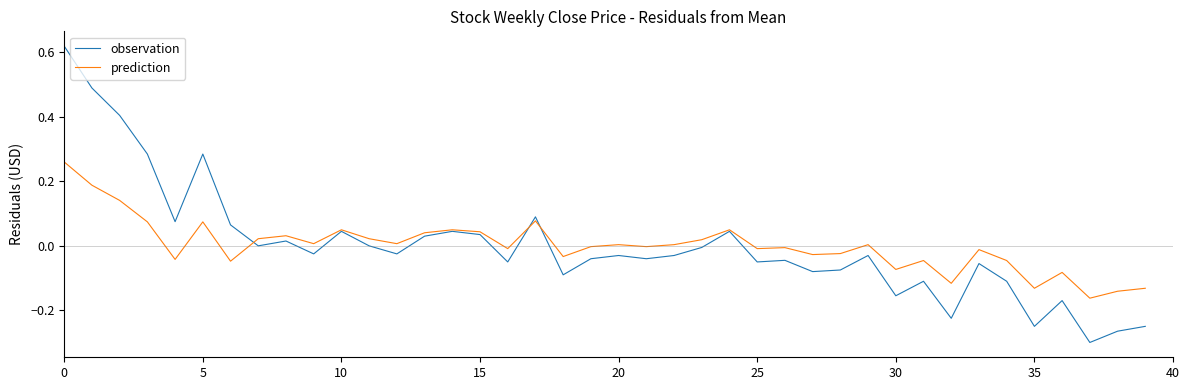

List the series in order of their peak value, lowest first.

prediction, observation